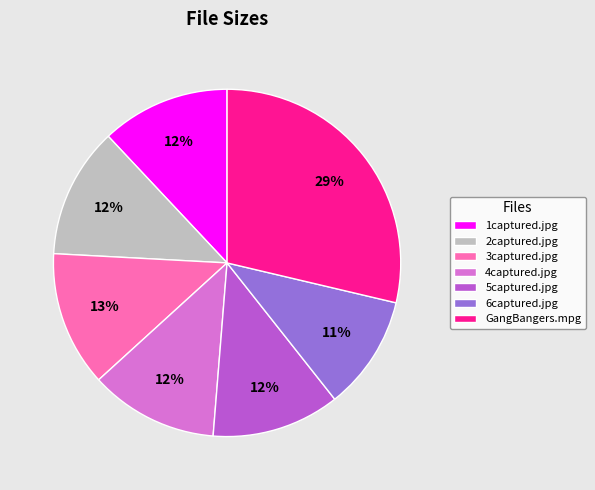

Between 6captured.jpg and 5captured.jpg, which is larger?

5captured.jpg